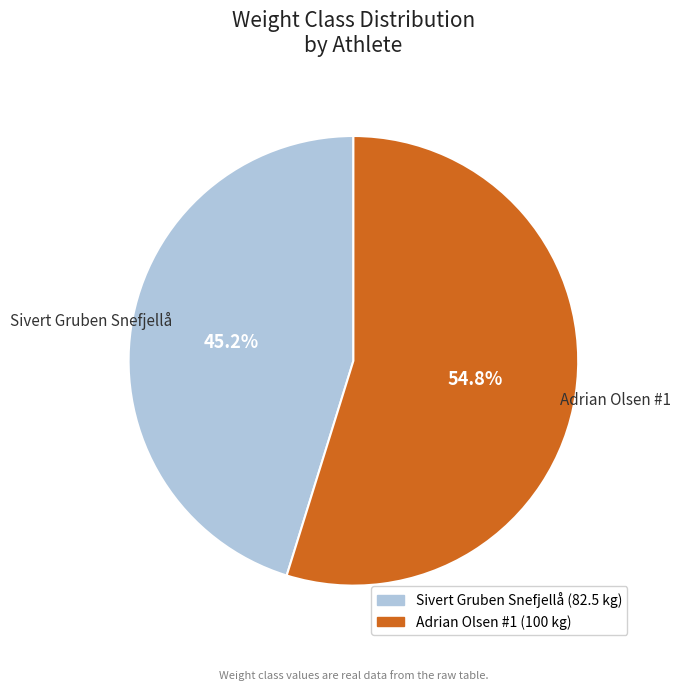

What is the ratio of the value at Sivert Gruben Snefjellå to the value at Adrian Olsen #1?

0.8